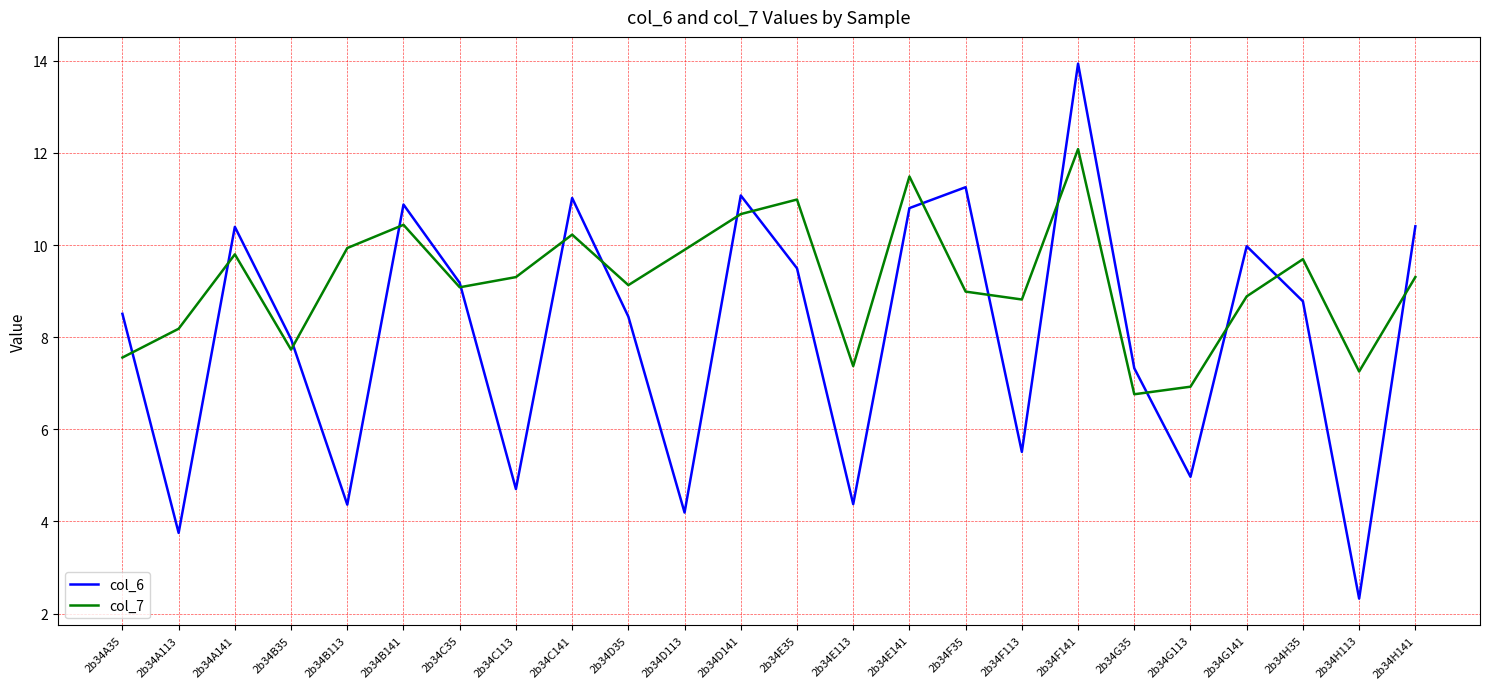

Is it true that col_7 equals 11.9 at 2b34E113?

False